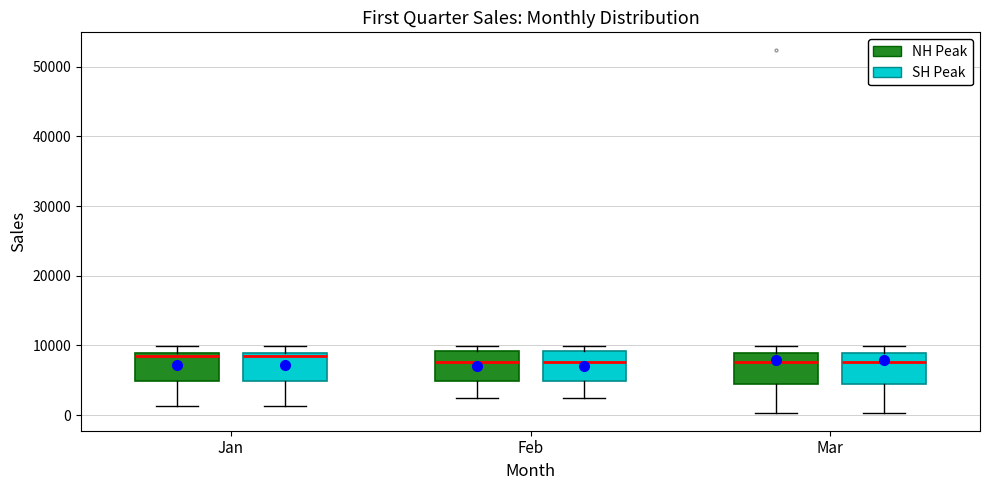

Reading left to right, transcribe this box plot: for each box, give where its median line is, the range the box spans, and where its two whiskers end, as read against the y-axis. The values are not printed on the chart, so give them approximately, as read against the axis.

Jan (NH Peak): median 8000, box 5000 to 9000, whiskers 1000 to 10000
Jan (SH Peak): median 8000, box 5000 to 9000, whiskers 1000 to 10000
Feb (NH Peak): median 8000, box 5000 to 9000, whiskers 2000 to 10000
Feb (SH Peak): median 8000, box 5000 to 9000, whiskers 2000 to 10000
Mar (NH Peak): median 8000, box 4000 to 9000, whiskers 0 to 10000
Mar (SH Peak): median 8000, box 4000 to 9000, whiskers 0 to 10000